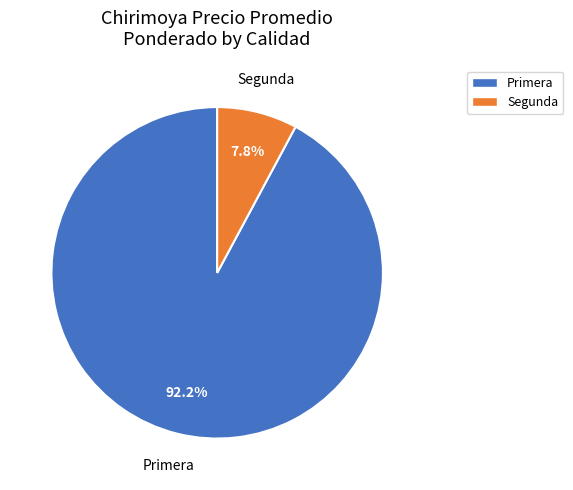

Between Segunda and Primera, which is larger?

Primera